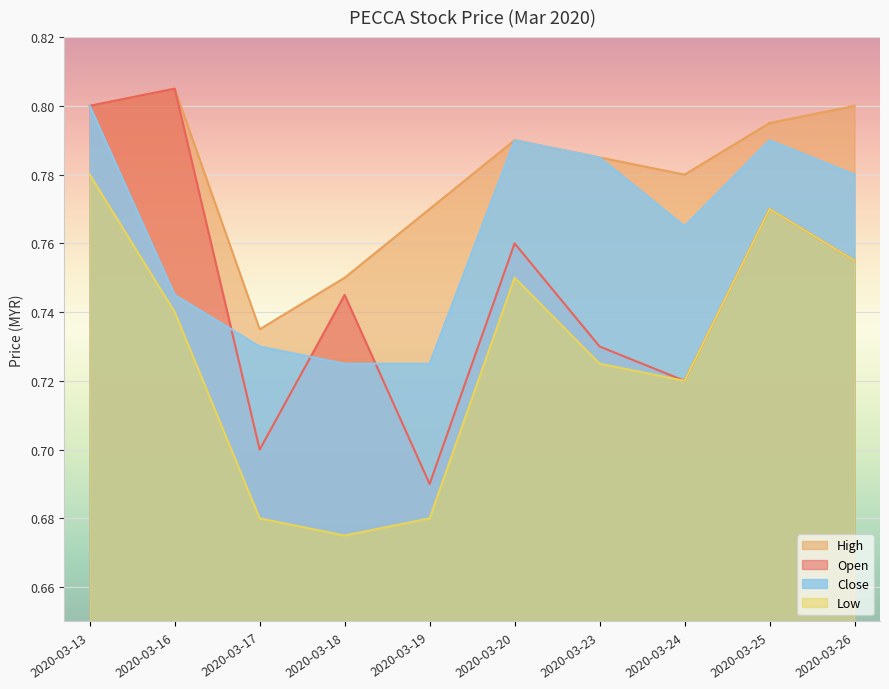

How many lines are shown in the chart?

4